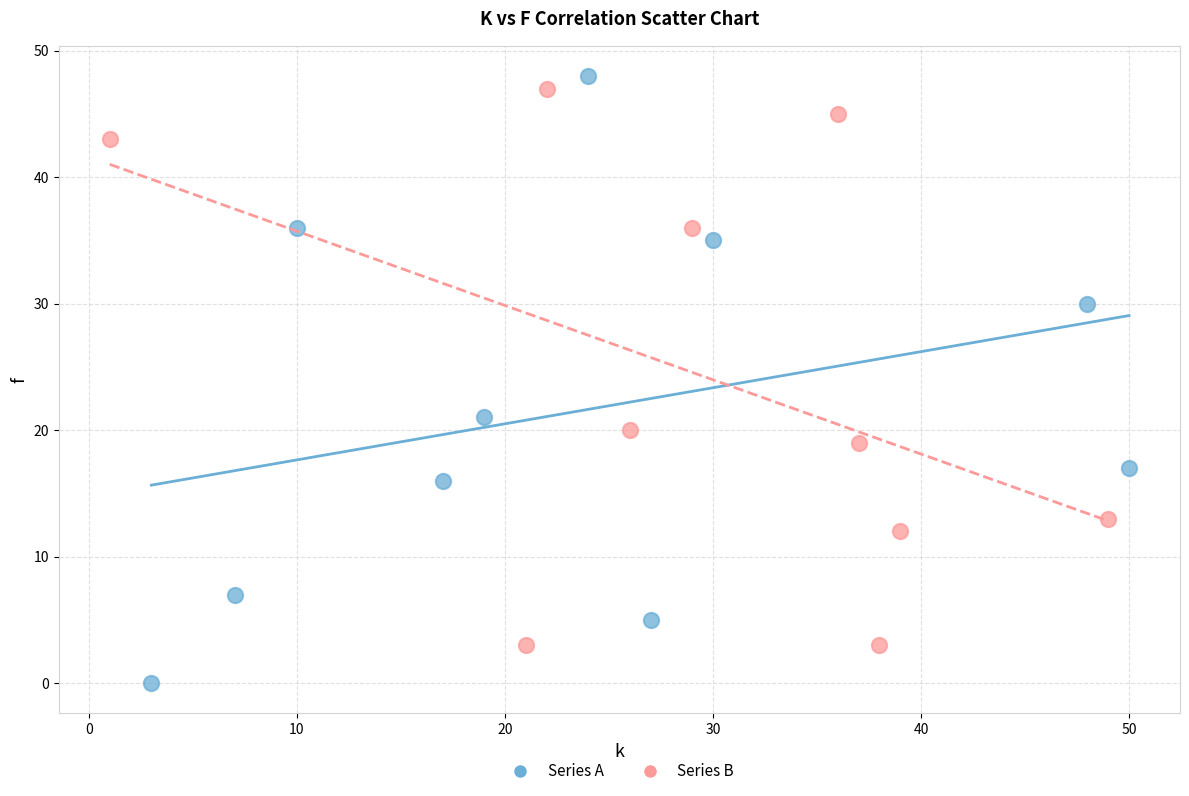

Which series contains the lowest Y value?

Series A